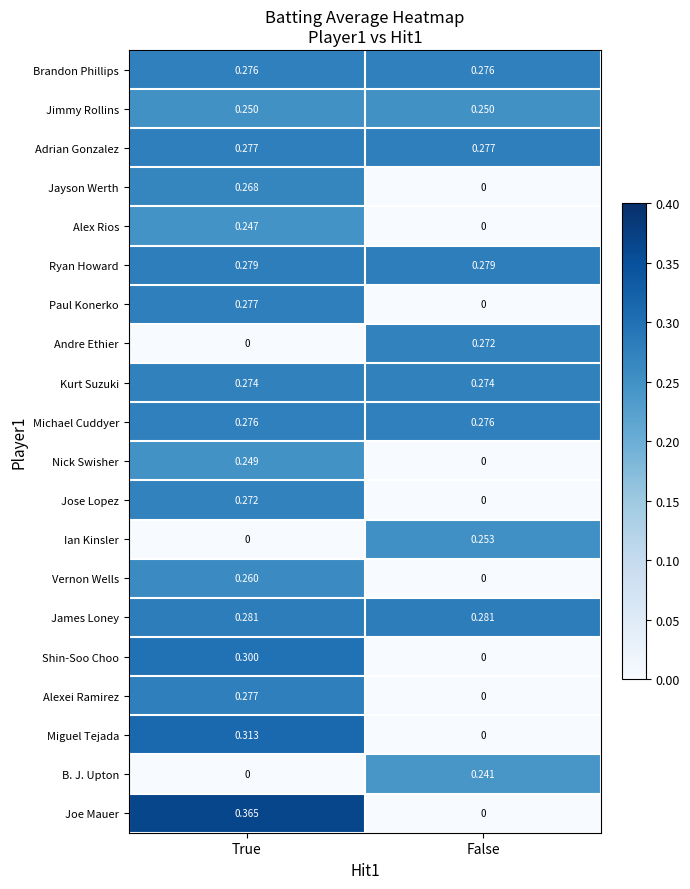

At which label is Jayson Werth closest to 0?

False